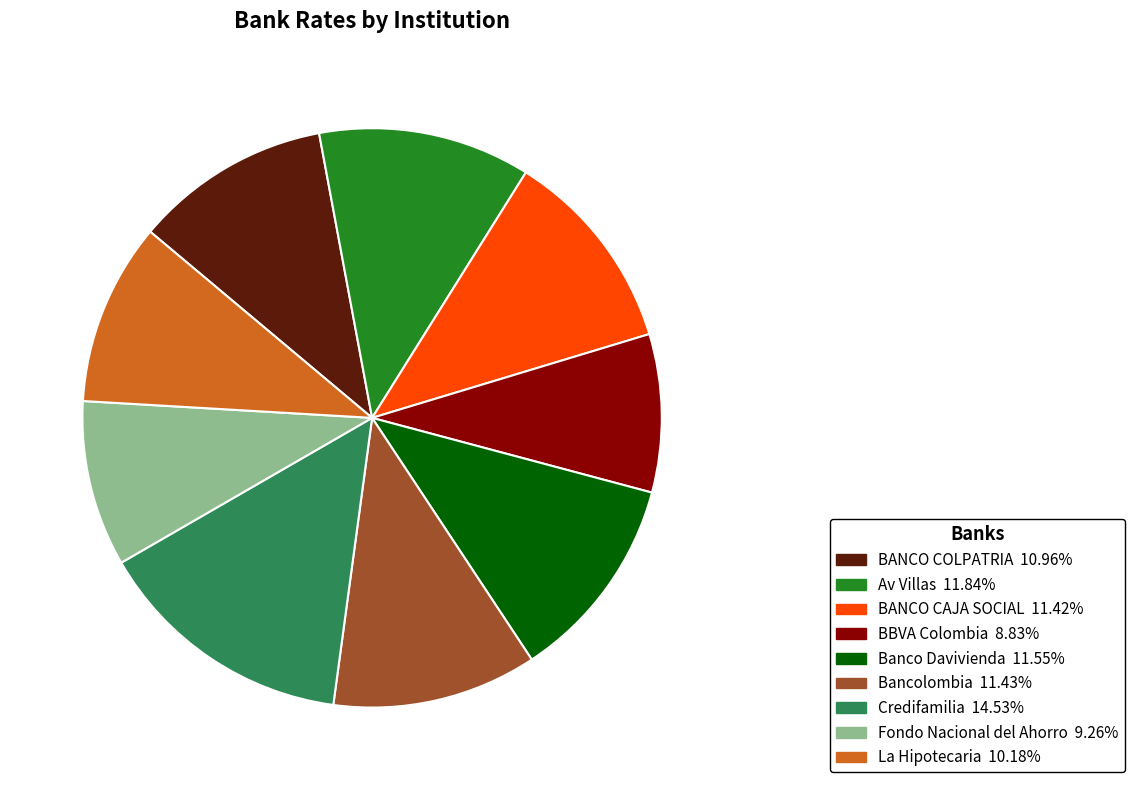

Does La Hipotecaria account for over 50% of the chart?

No